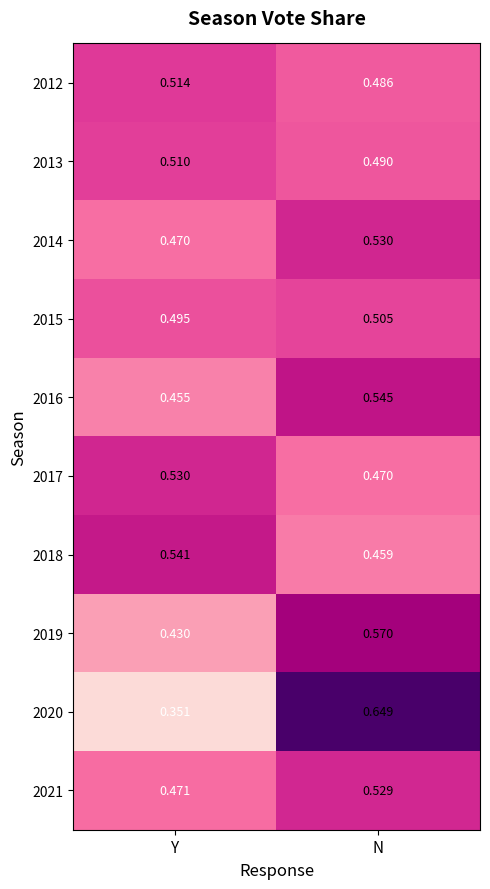

Rank the series at Y from highest to lowest value.

2018, 2017, 2012, 2013, 2015, 2021, 2014, 2016, 2019, 2020